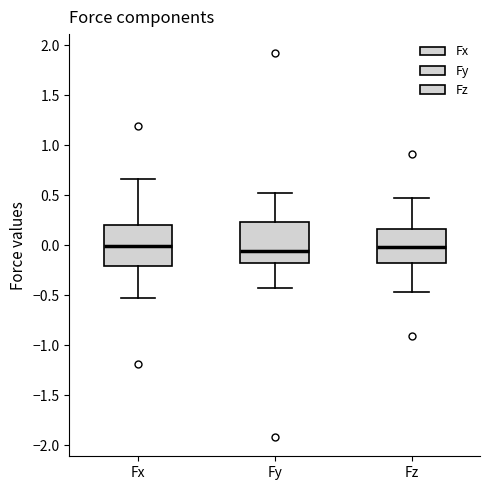

Reading left to right, read every box against the y-axis: the position of its median line, the range the box covers, and the ends of its whiskers. The values are not printed on the chart, so give them approximately, as read against the axis.

Fx: median 0.00, box -0.20 to 0.20, whiskers -0.55 to 0.65
Fy: median -0.05, box -0.20 to 0.25, whiskers -0.45 to 0.55
Fz: median 0.00, box -0.15 to 0.15, whiskers -0.45 to 0.45